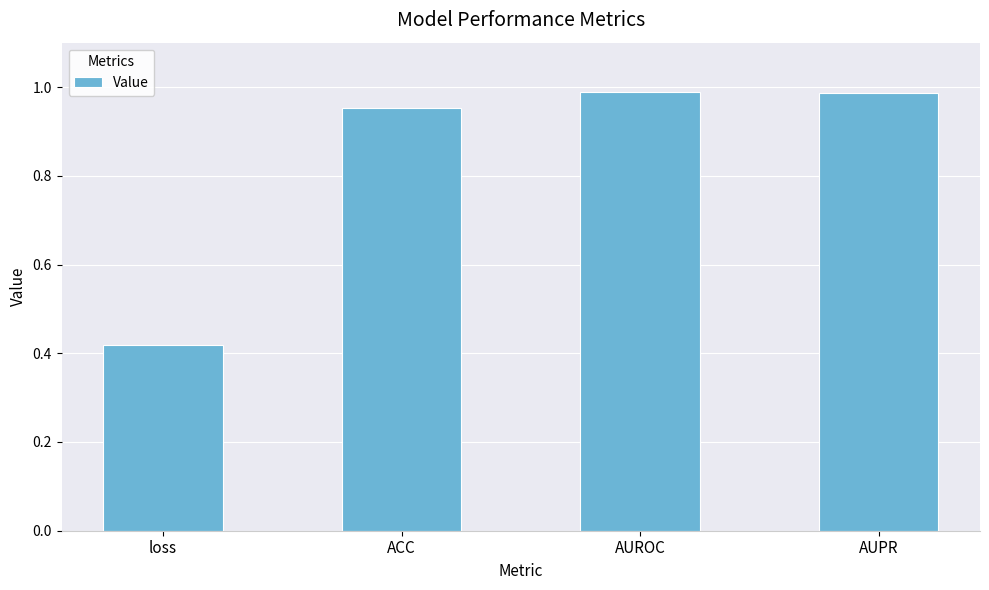

At which category does the chart reach its minimum across all series?

loss